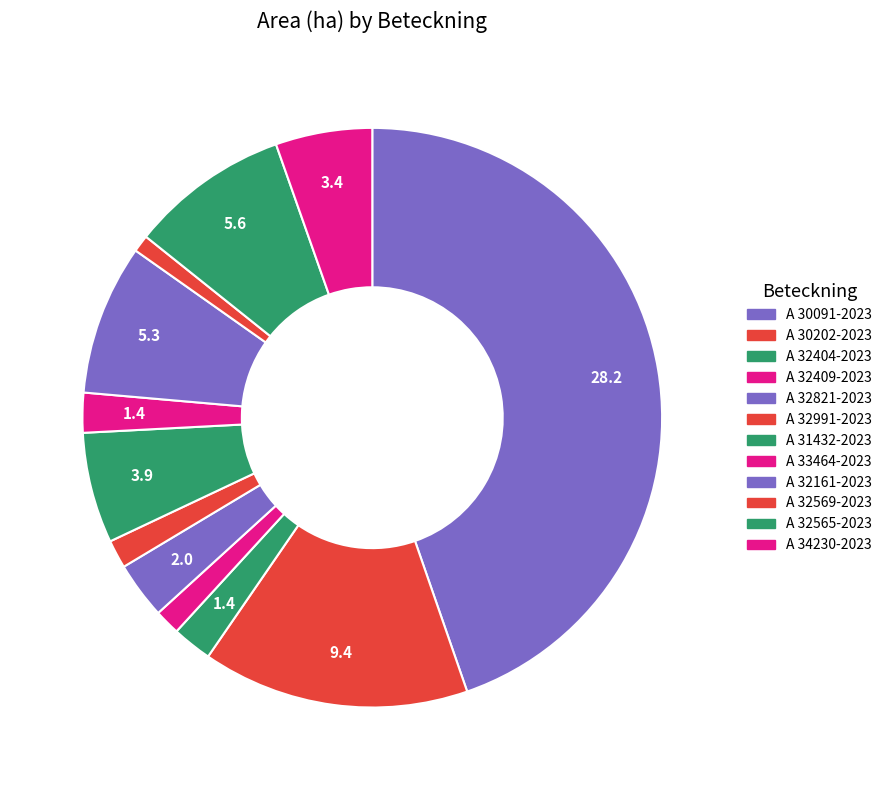

Is it true that A 32409-2023 is 12% of the pie?

False